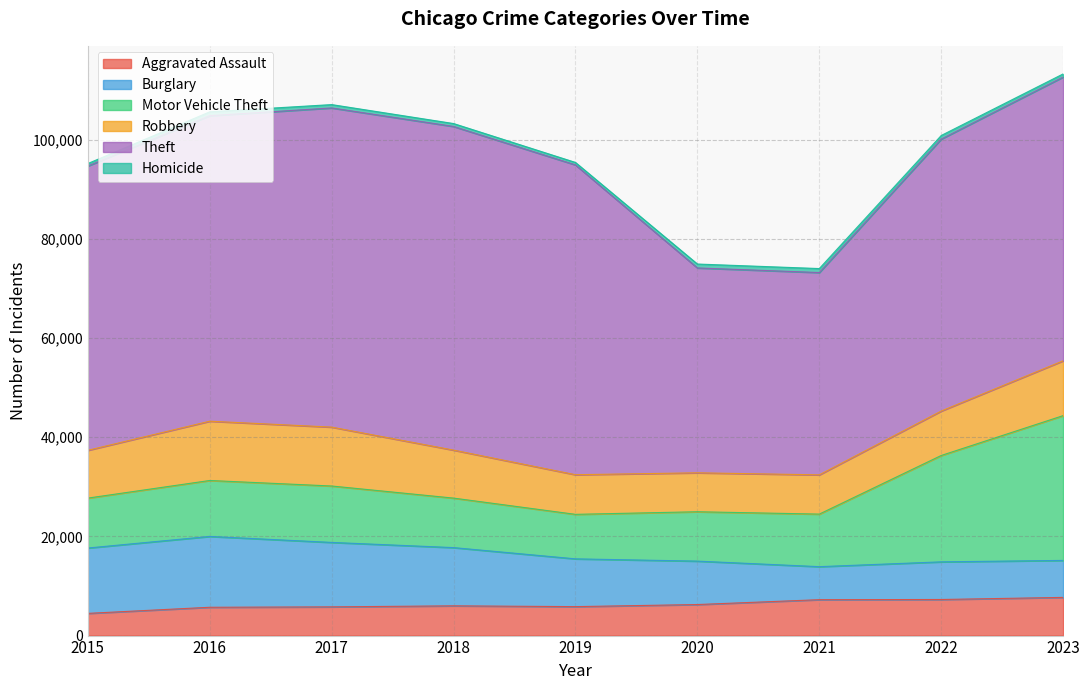

True or false: Homicide has more than 0 interior local peaks.

True